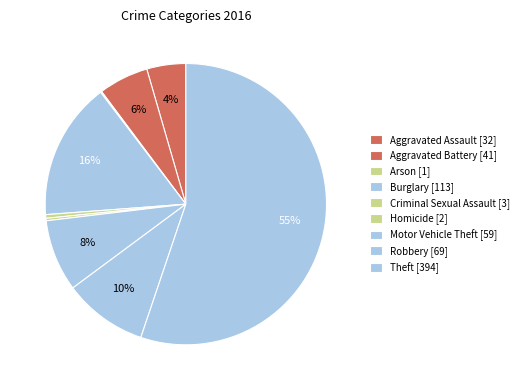

To the nearest percent, what is the difference between the Motor Vehicle Theft and Theft slice percentages?

47%